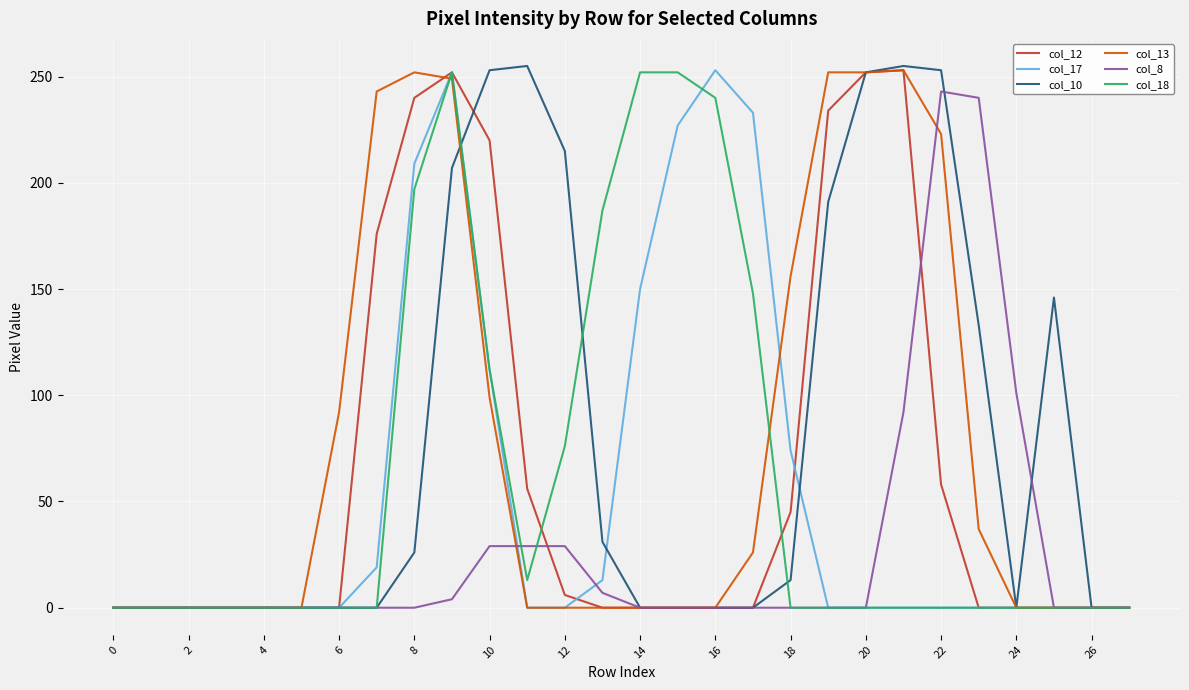

Is it true that col_17 equals 395 at 16?

False